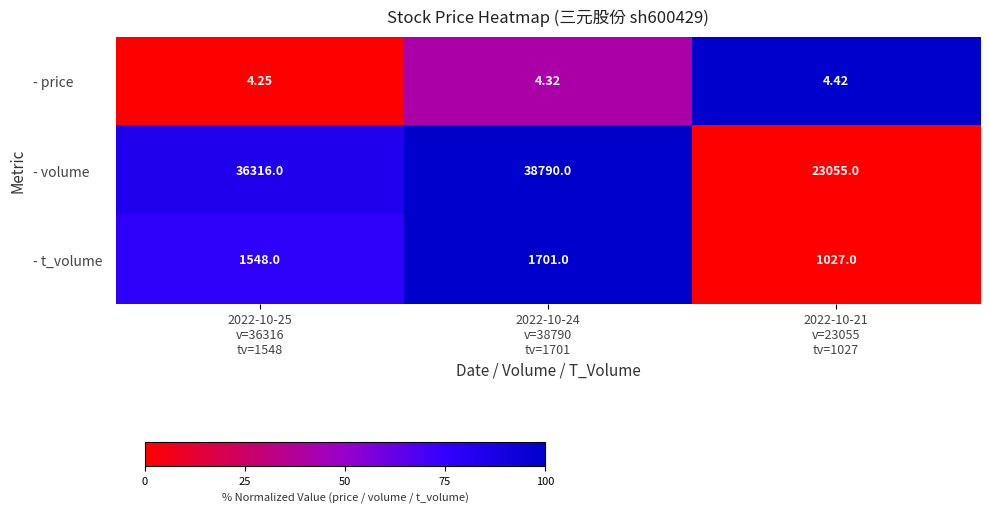

Which series has the widest spread of values?

- volume